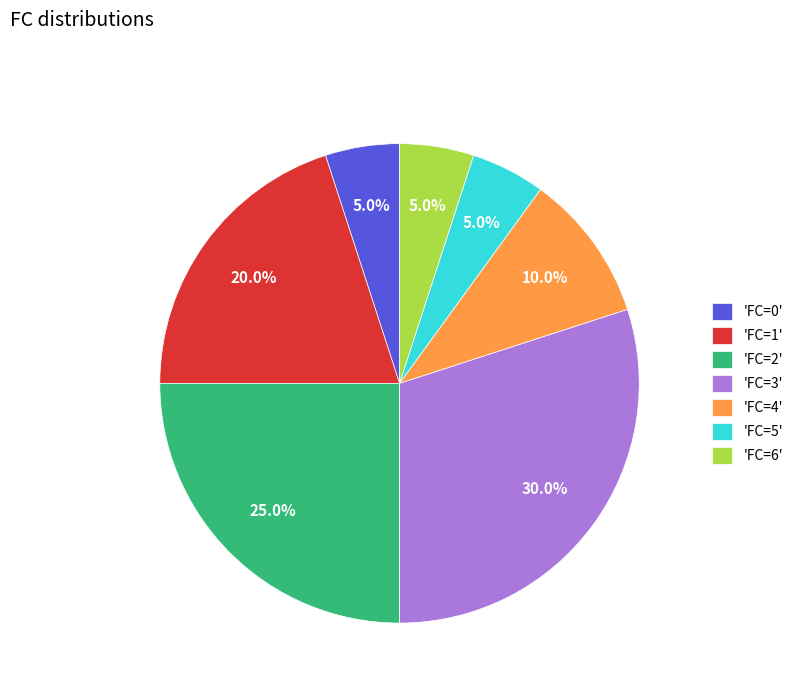

How many segments does this pie chart have?

7